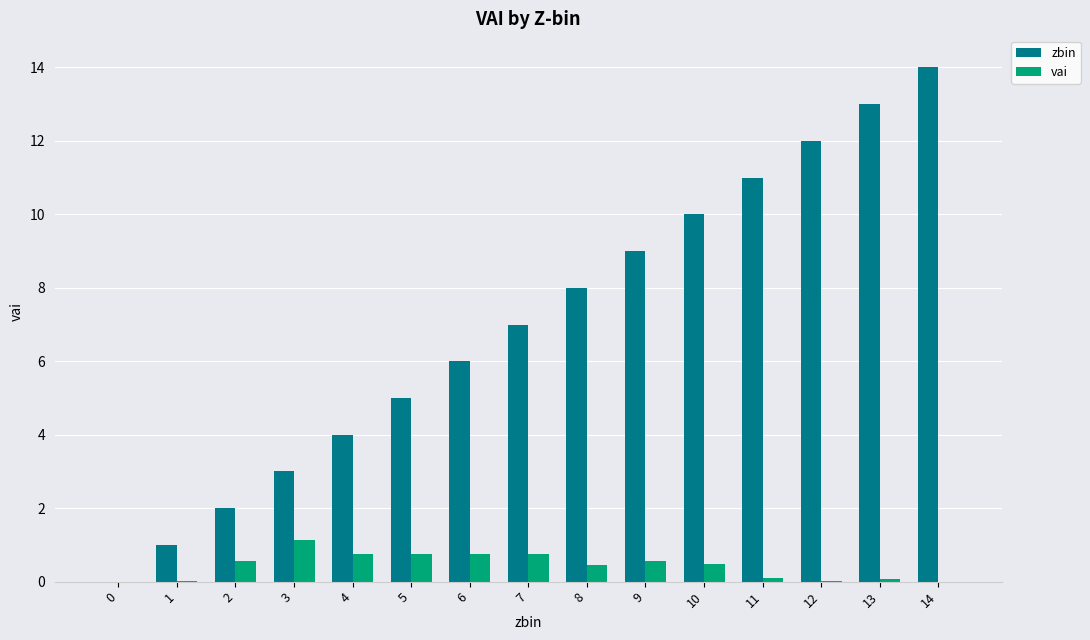

What is the difference between the zbin values at 11 and 3?

8.0